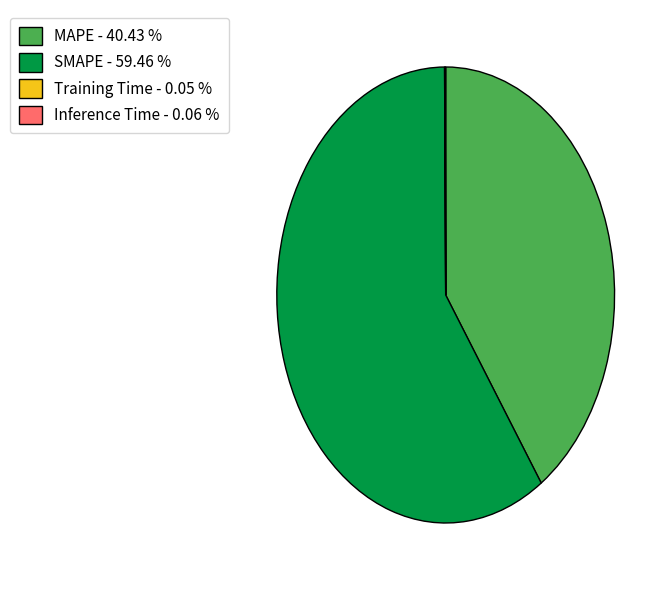

Which has a higher value, SMAPE - 59.46 % or MAPE - 40.43 %?

SMAPE - 59.46 %